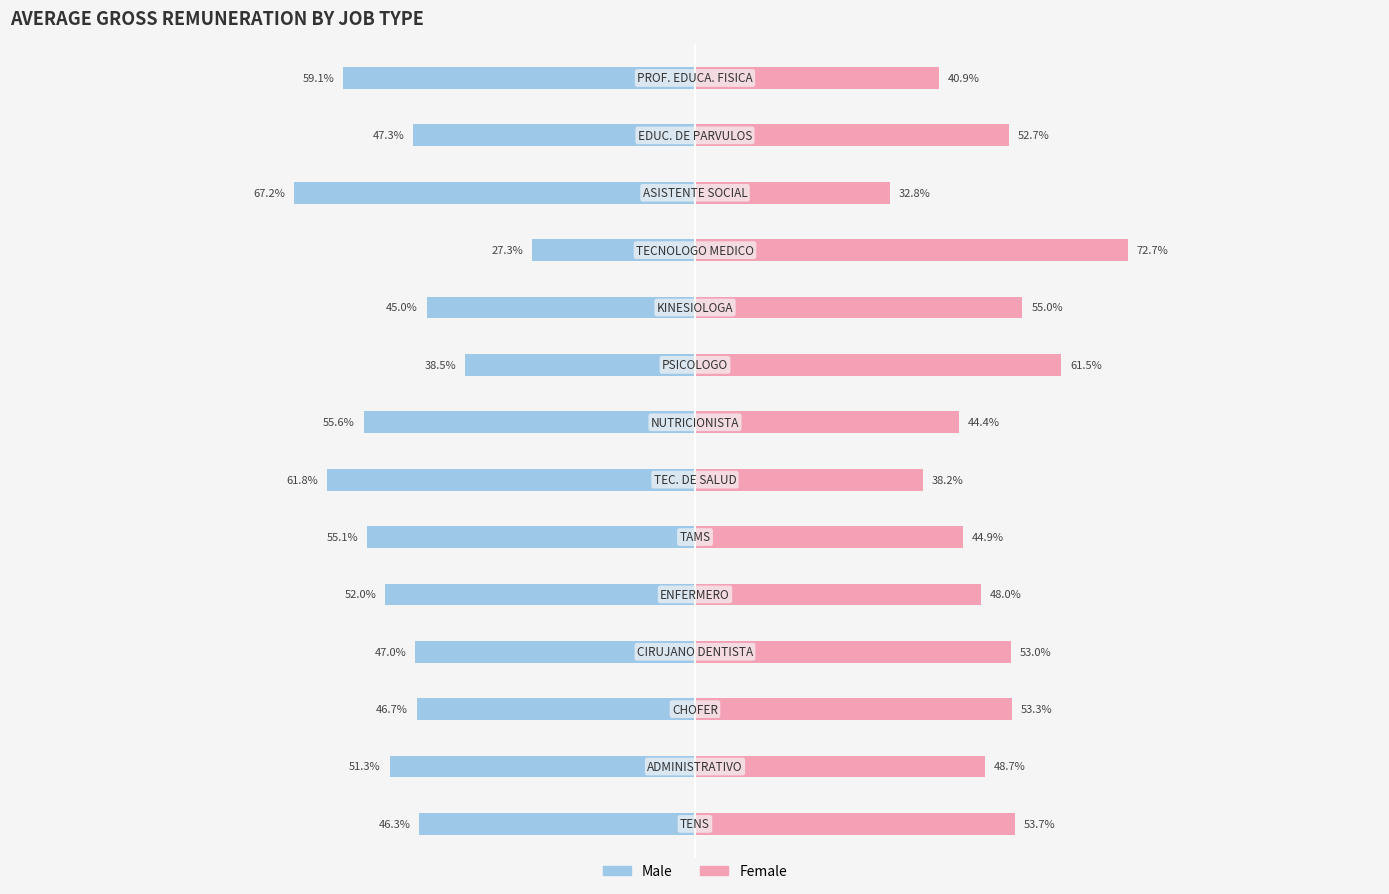

What is the average value of the Male series?

-50.0